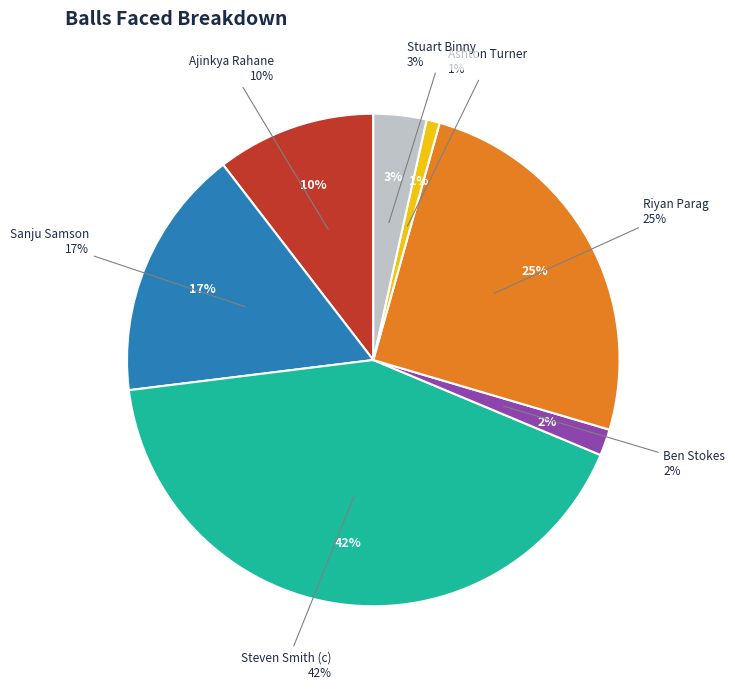

What percentage is the Ashton Turner slice, to the nearest percent?

1%